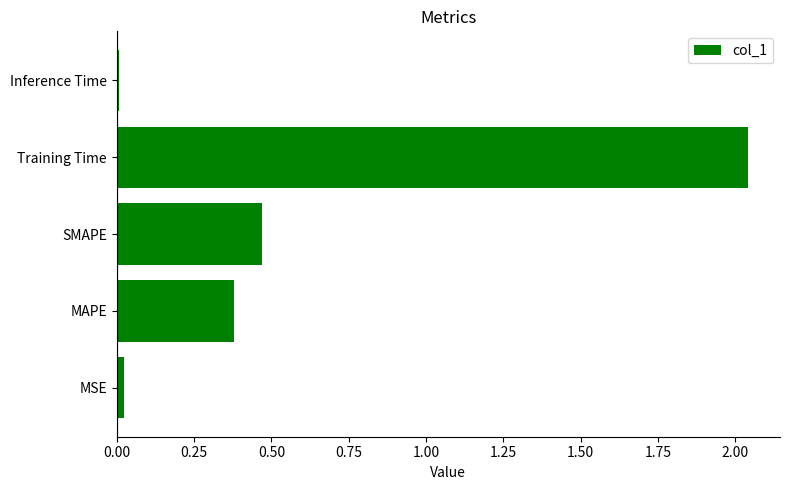

The value at Training Time is 2.8. True or false?

False